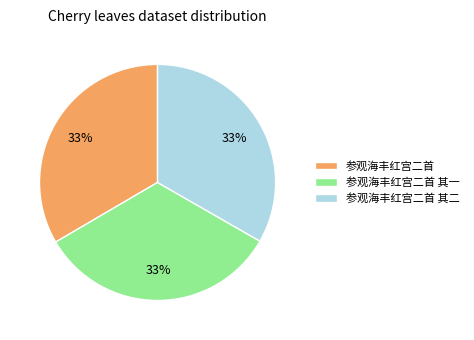

What percentage is the 参观海丰红宫二首 其一 slice, to the nearest percent?

33%